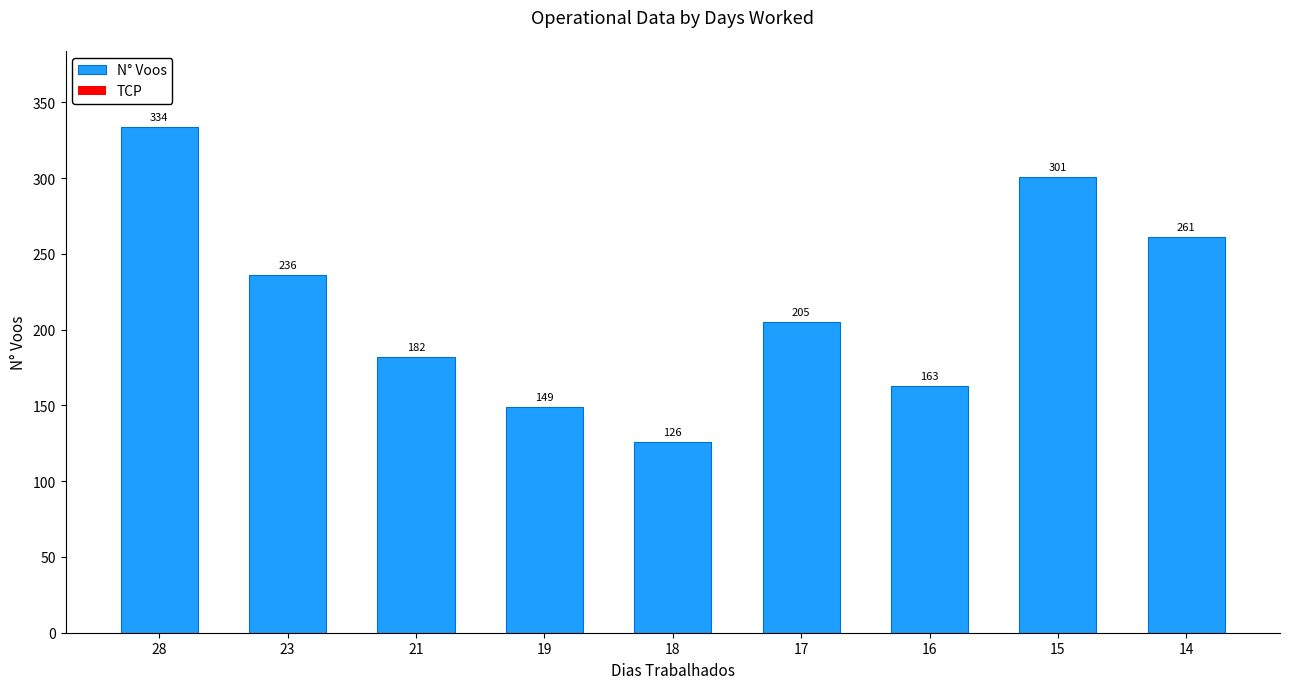

Which has a higher value, 19 or 21?

21